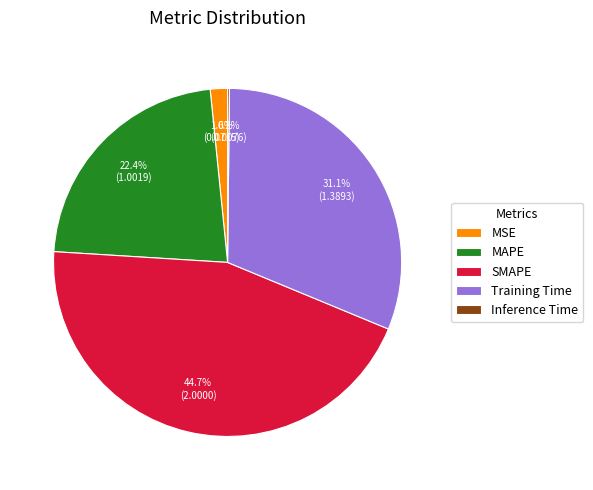

How much of the chart is everything except MAPE?

77.6%